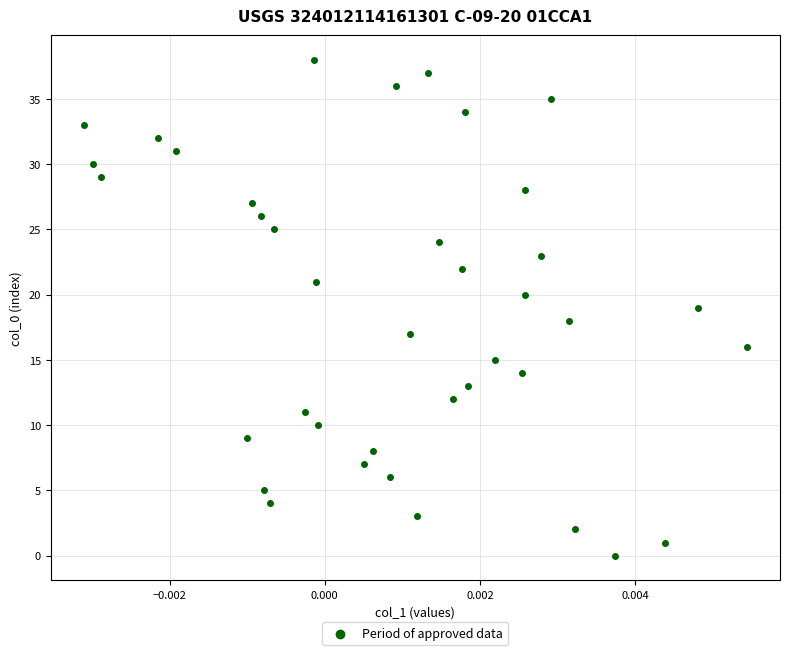

What is the range of Y values (max minus min)?

38